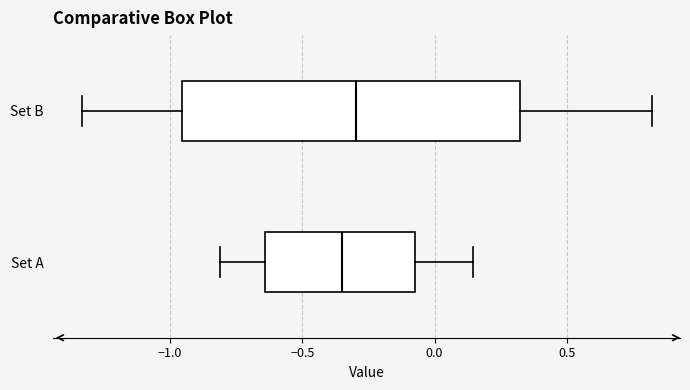

Reading bottom to top, transcribe this box plot: for each box, give where its median line is, the range the box spans, and where its two whiskers end, as read against the x-axis. The values are not printed on the chart, so give them approximately, as read against the axis.

Set A: median -0.35, box -0.65 to -0.10, whiskers -0.80 to 0.15
Set B: median -0.30, box -0.95 to 0.30, whiskers -1.35 to 0.80